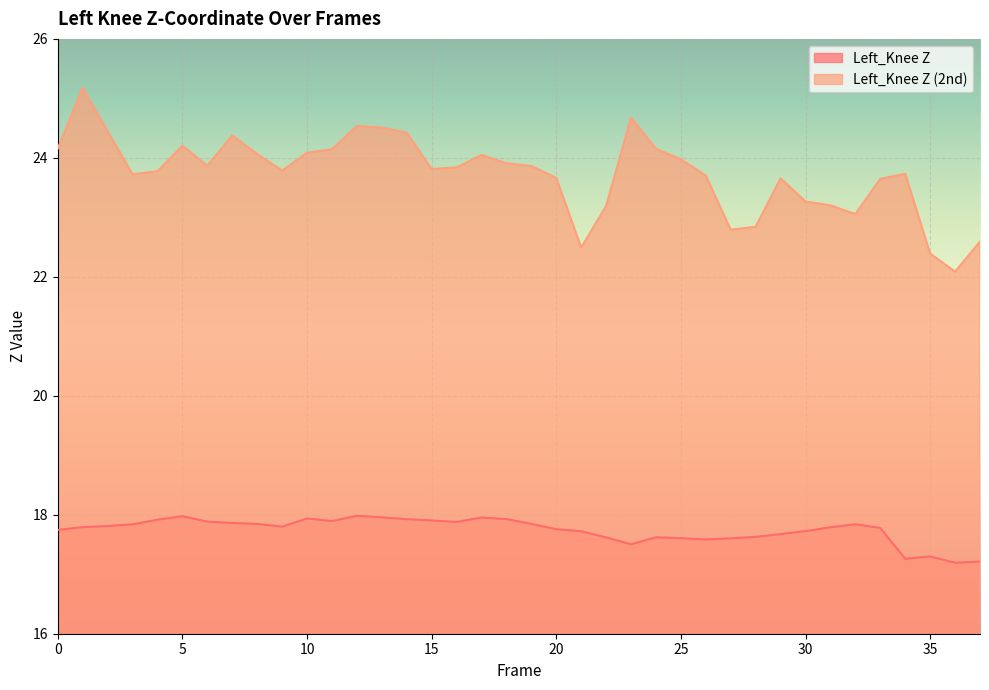

True or false: Left_Knee Z has more than 1 points higher than both neighbors.

True